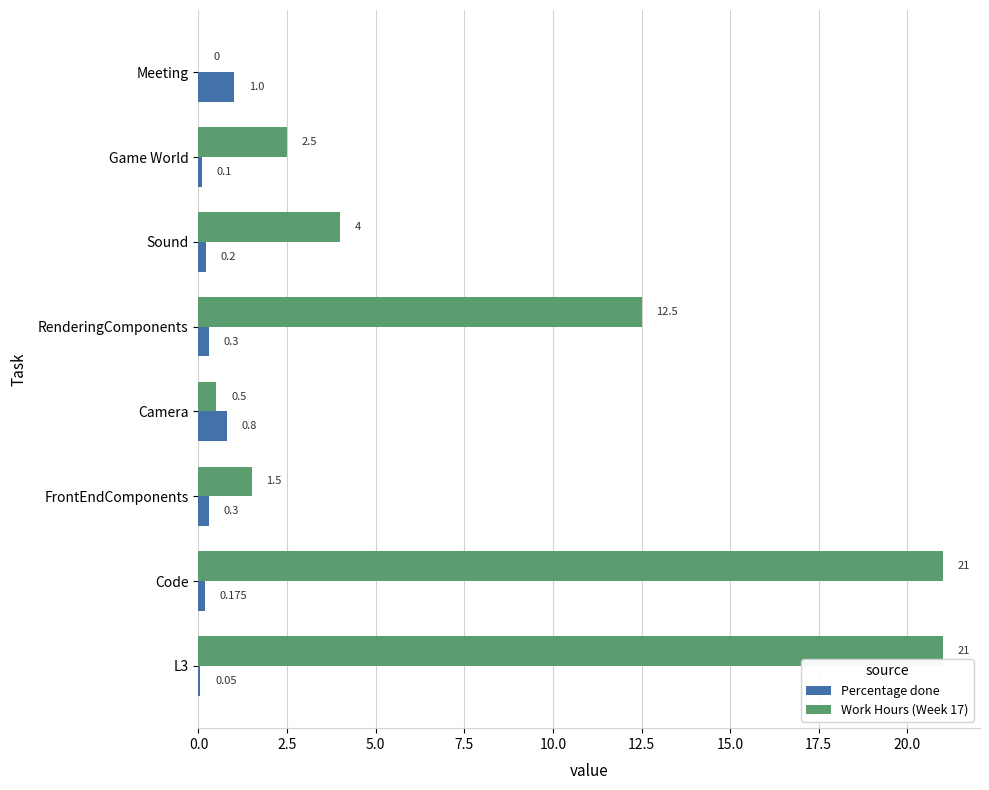

At which label is Work Hours (Week 17) closest to 10?

RenderingComponents